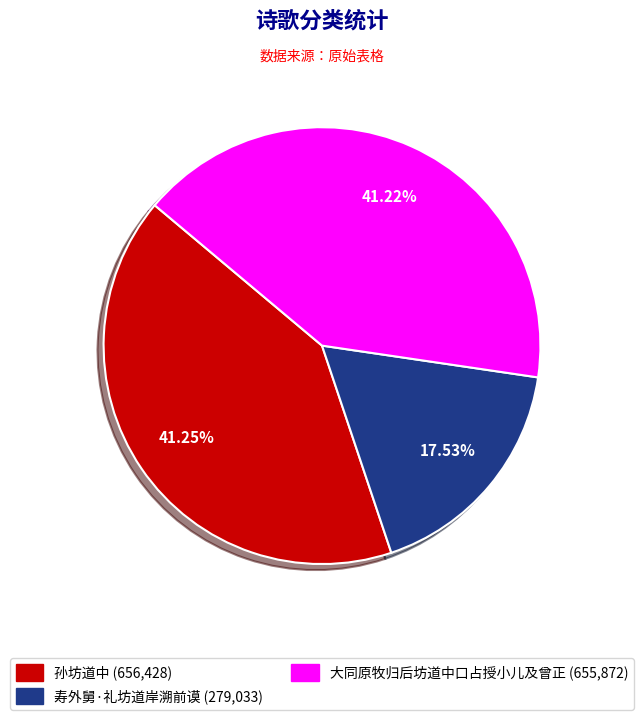

What is the smallest slice in the pie chart?

寿外舅·礼坊道岸溯前谟